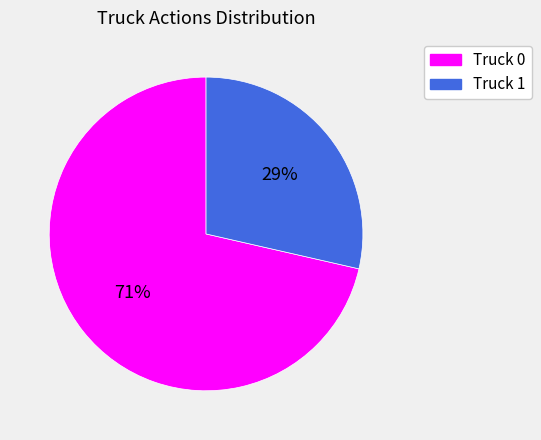

Combined, do Truck 0 and Truck 1 account for over 50%?

Yes